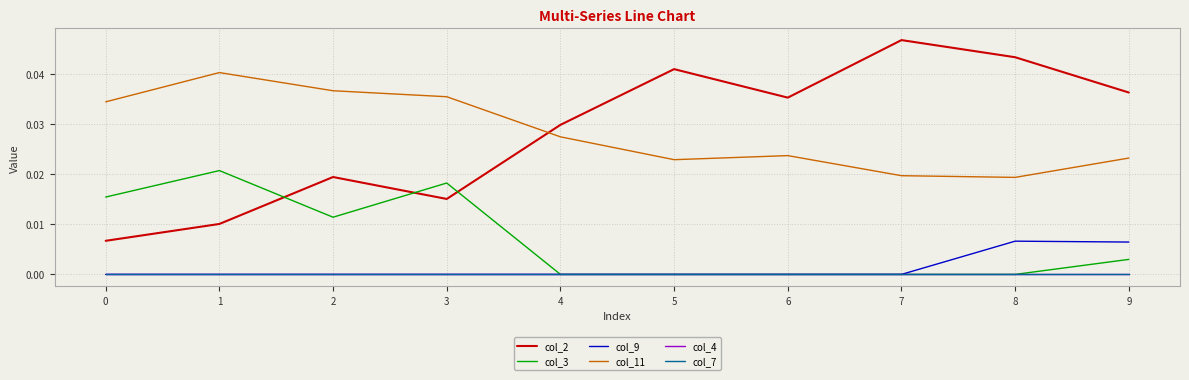

Is this an area chart (filled region under the line)?

No